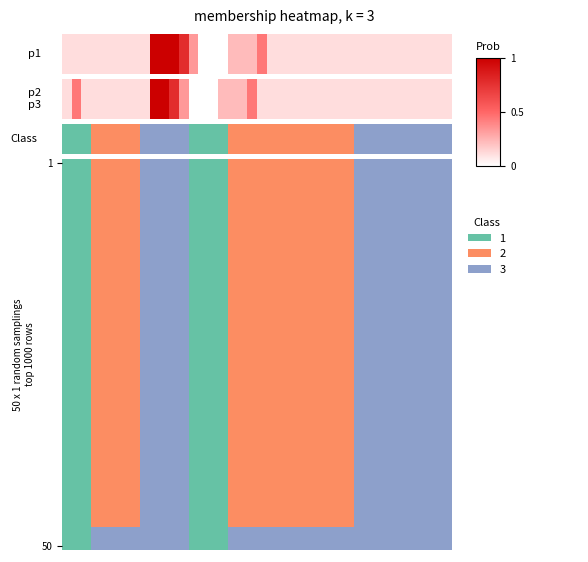

The value at 23 is 0.1. True or false?

True